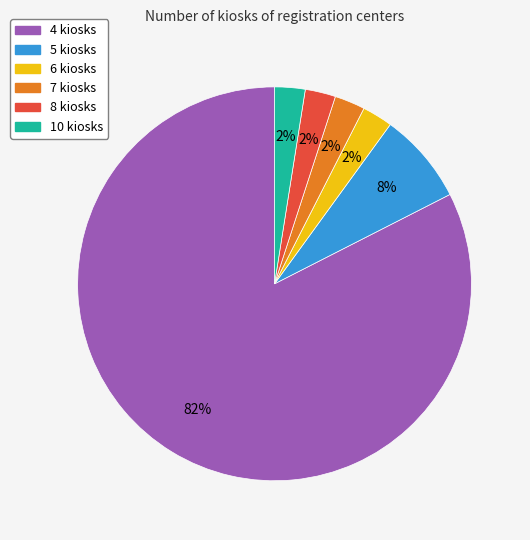

Does any single category account for the majority?

Yes